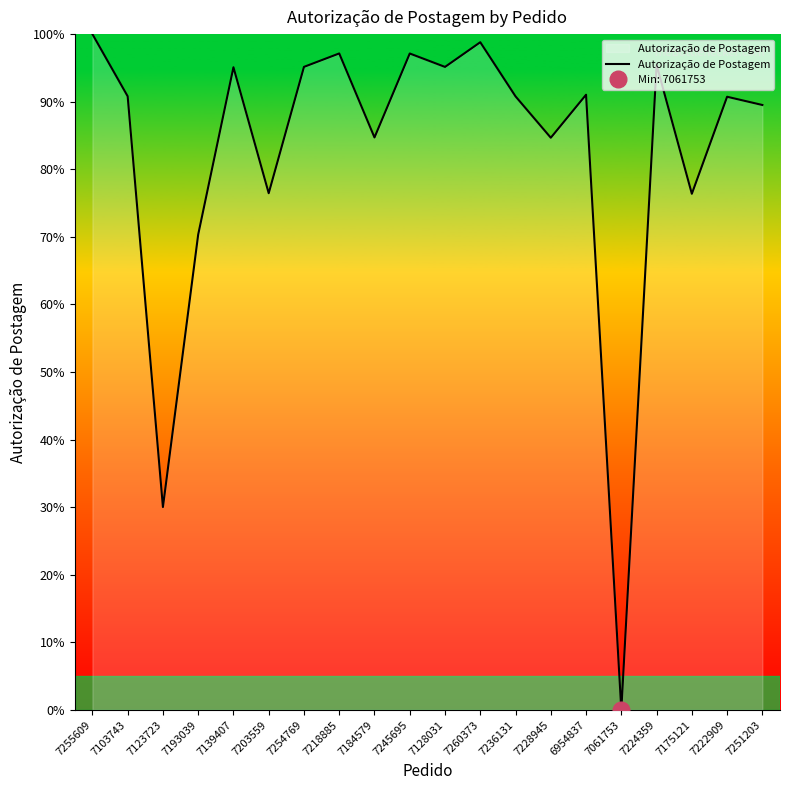

What is the value of the 7th point from the left?

95.2